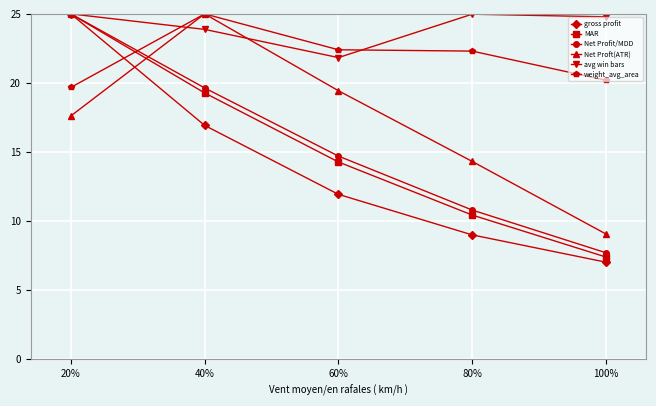

What position from the left is 60%?

3